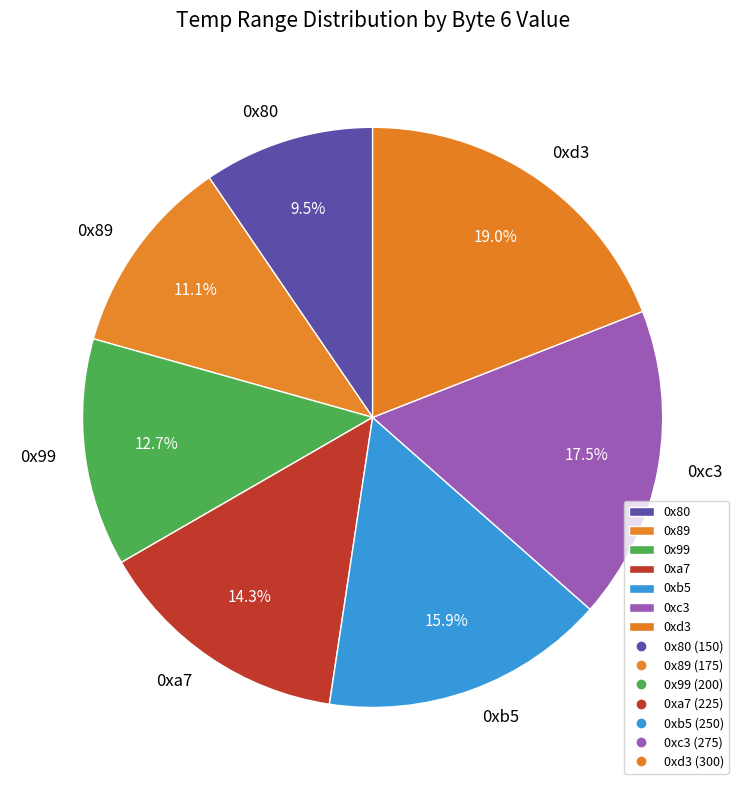

How many segments does this pie chart have?

7